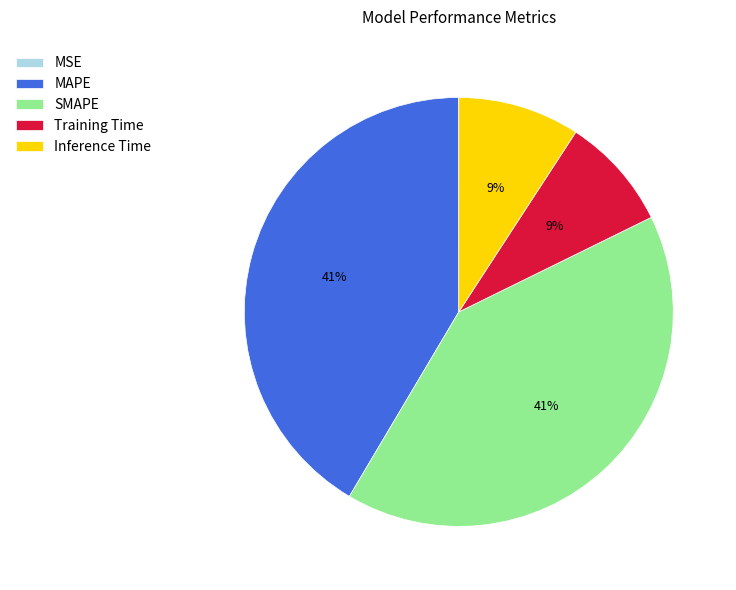

Is there any slice that represents more than half of the pie?

No